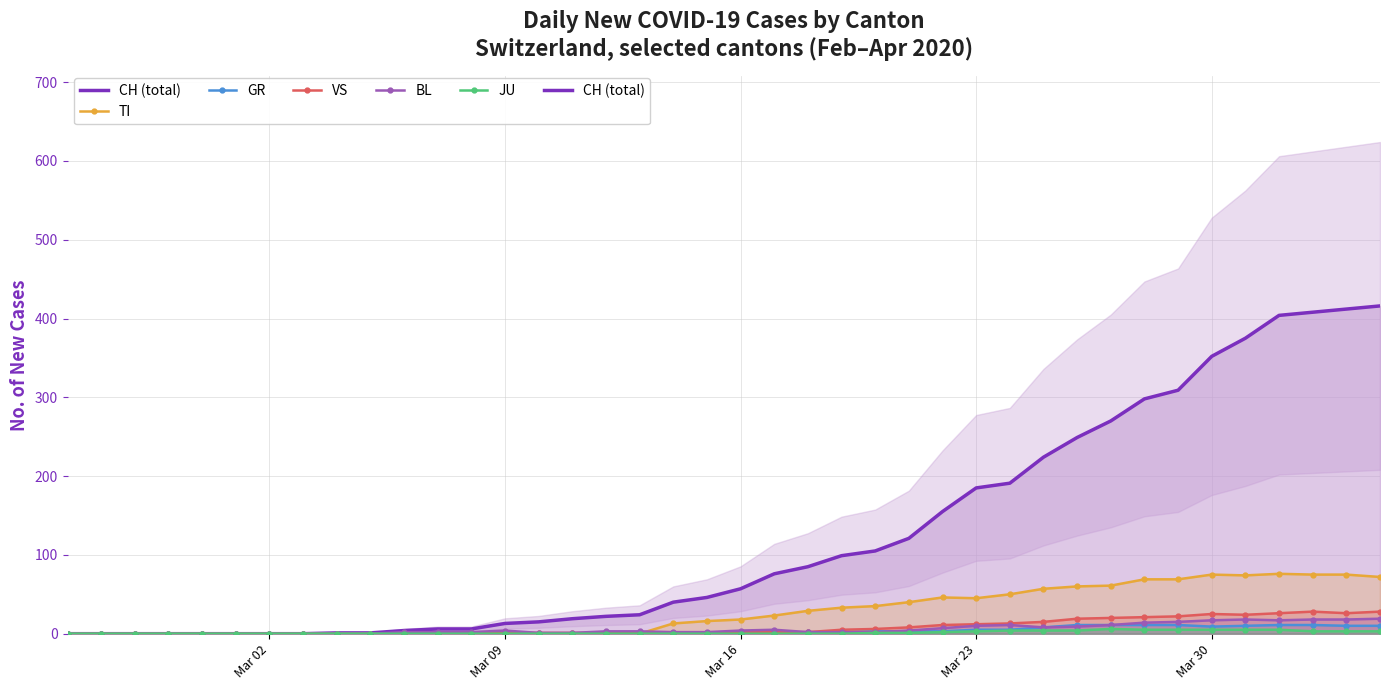

In BL, how many points are higher than both neighbors (excluding endpoints)?

4